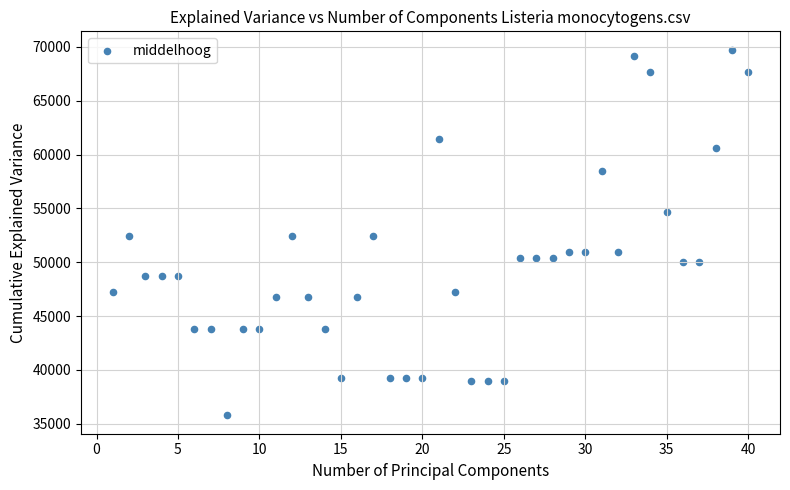

What is the range of X values (max minus min)?

39.0